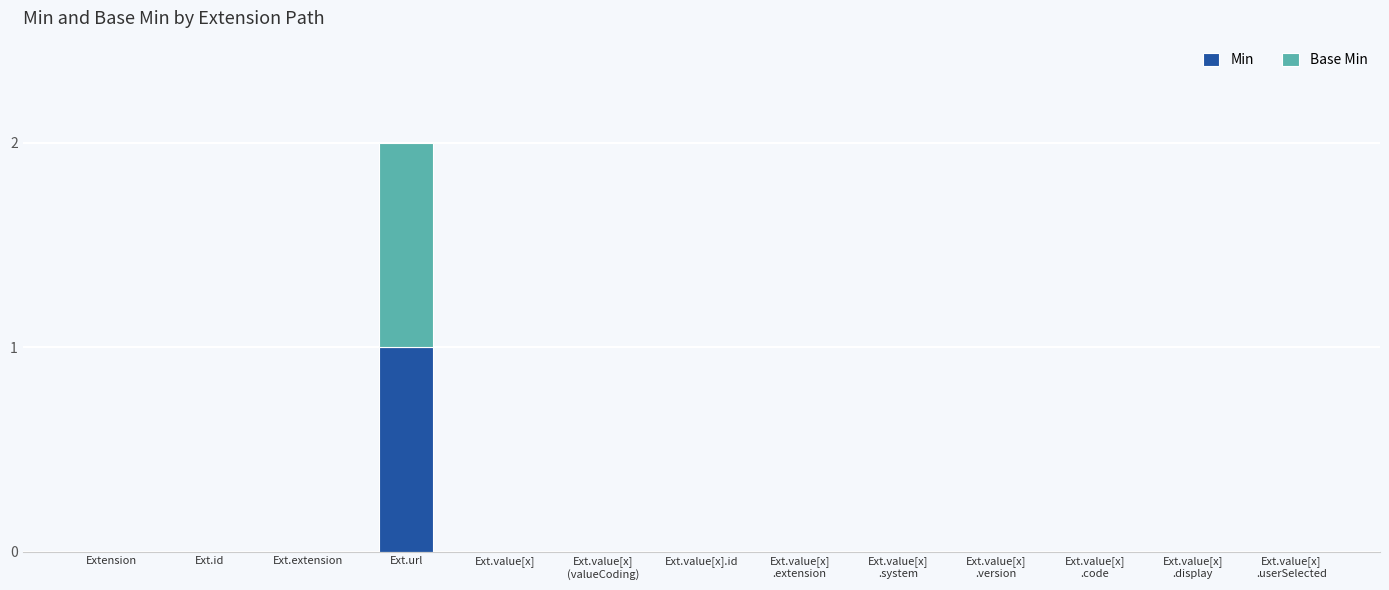

What are all the series names shown in the legend?

Min, Base Min